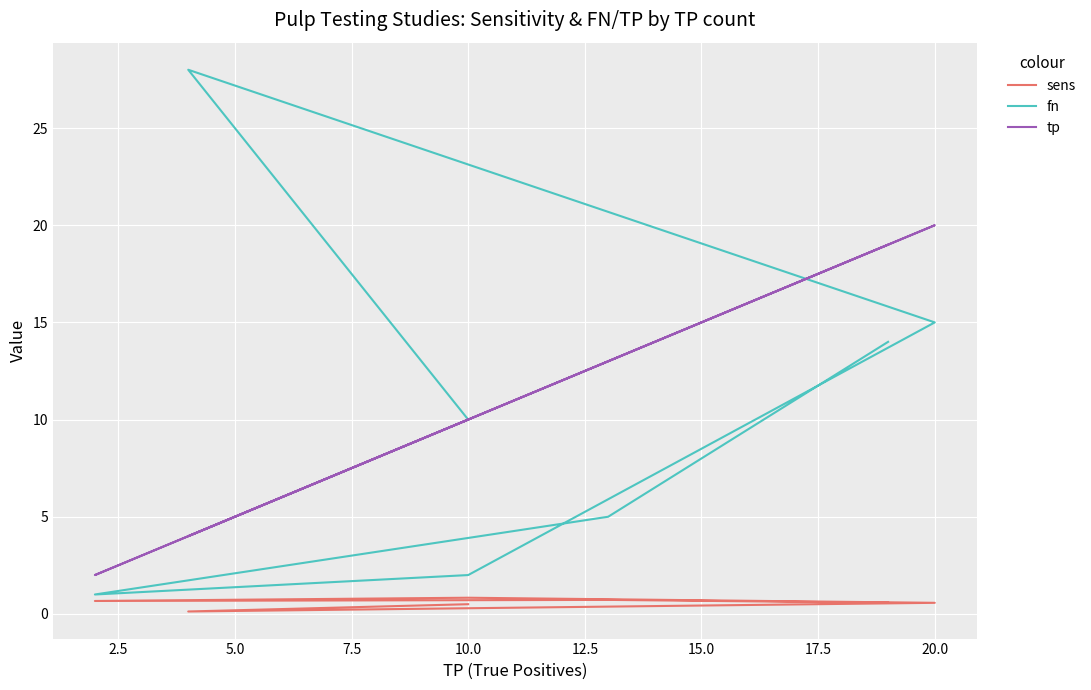

The value of tp at 10.0 is 13.4. True or false?

False